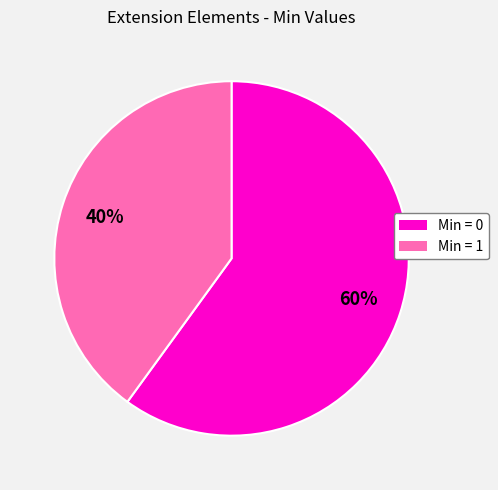

Is there a majority slice in this chart?

Yes